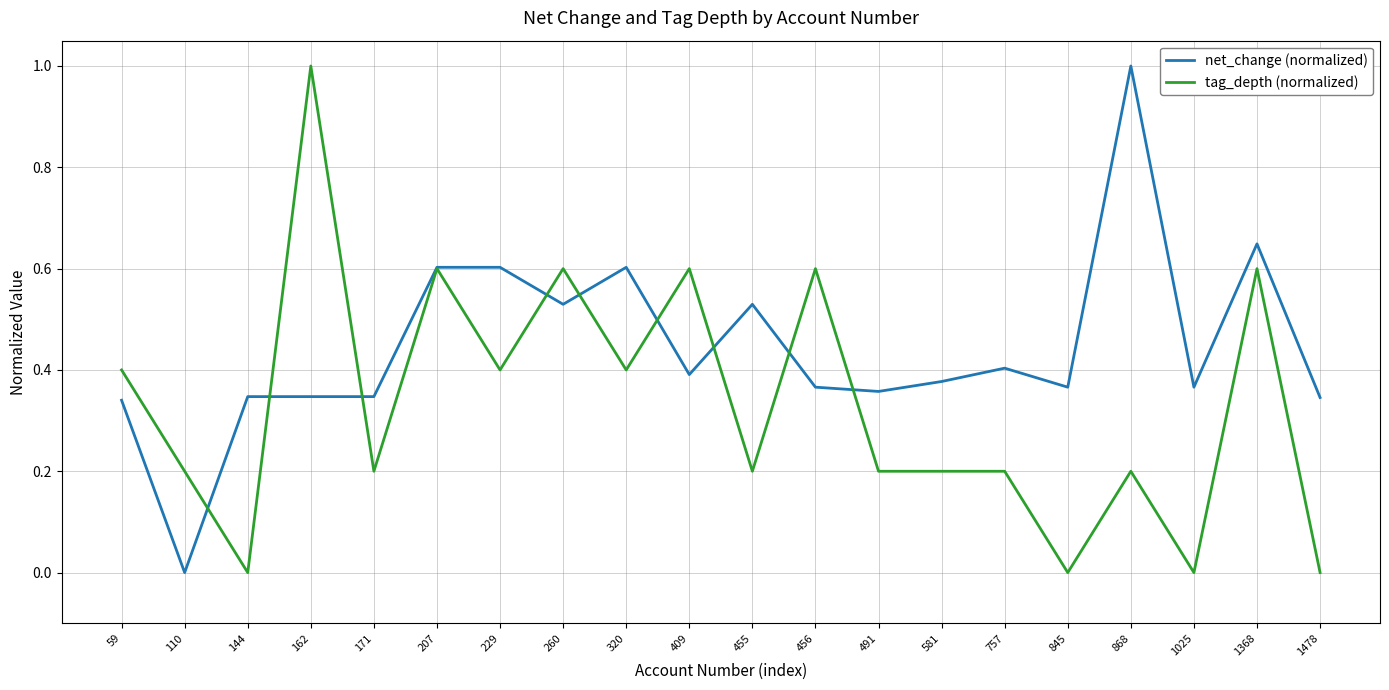

Count the tag_depth (normalized) values in the range 0 to 1.

20